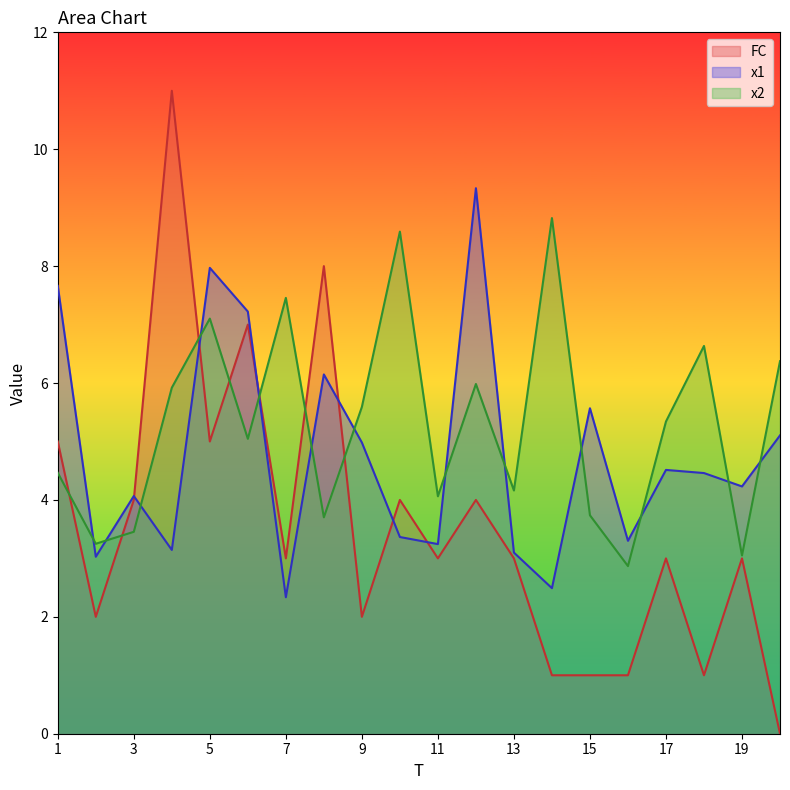

Rank the categories by FC value from lowest to highest.

20, 14, 15, 16, 18, 2, 9, 7, 11, 13, 17, 19, 3, 10, 12, 1, 5, 6, 8, 4